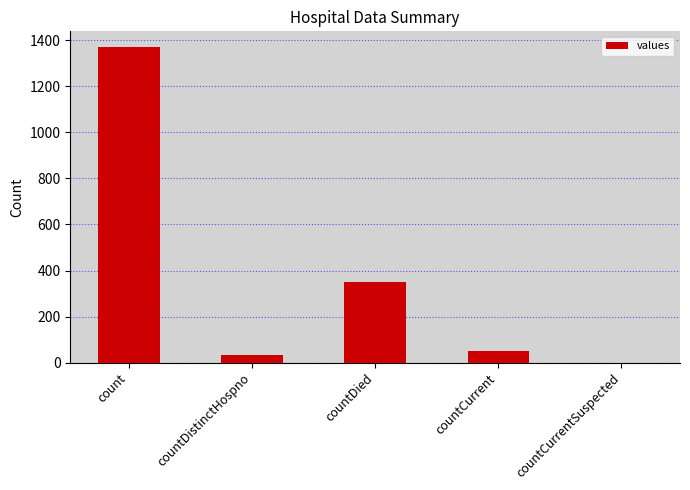

What is the change in value from count to countDied?

-1022